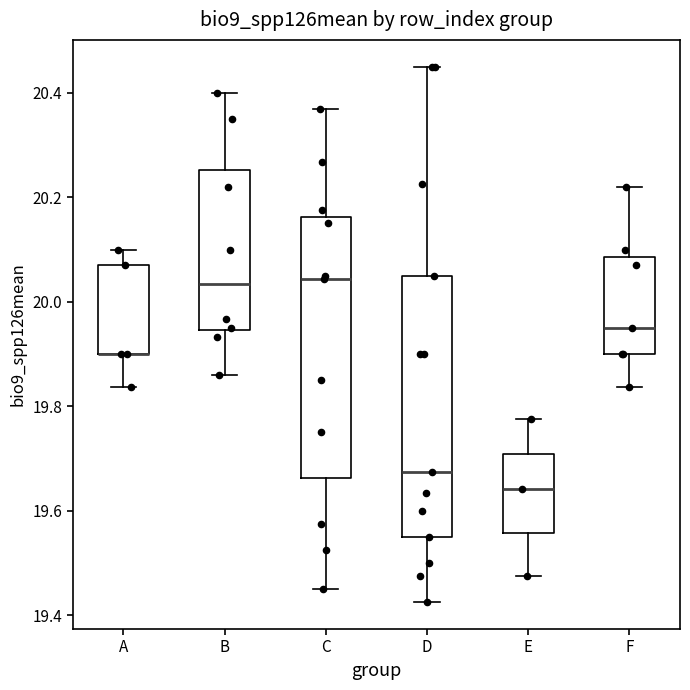

Where does the upper whisker of the box for A end on the y-axis? The values are not printed on the chart, so give them approximately, as read against the axis.

20.10